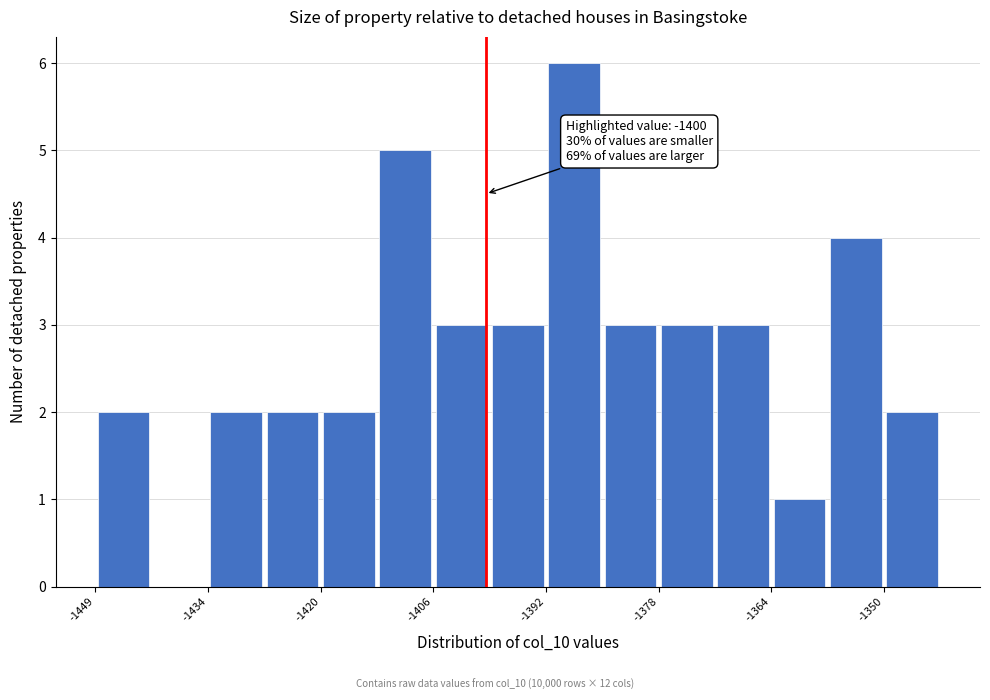

Read against the x-axis, roughly where is the centre of the tallest bar?

-1388